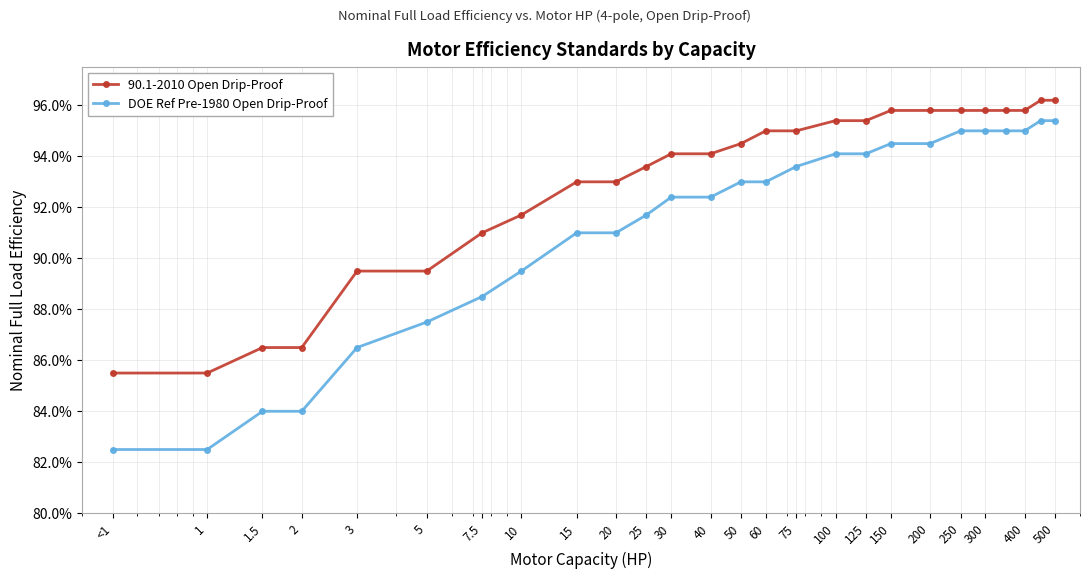

What is the difference between the maximum and minimum values in the 90.1-2010 Open Drip-Proof series?

0.1